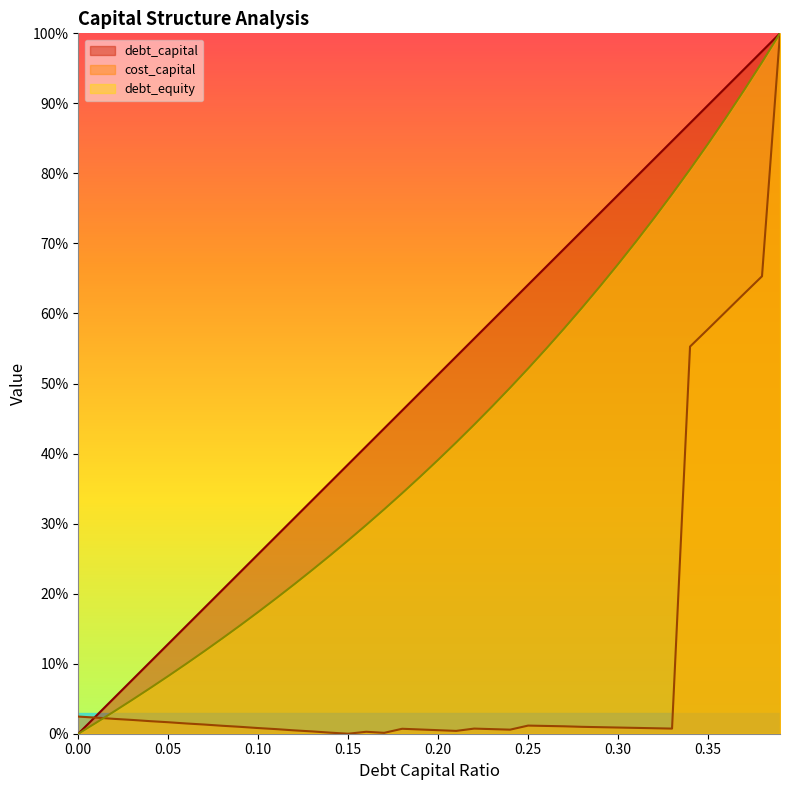

What is the difference between the maximum and minimum values in the cost_capital series?

1.0